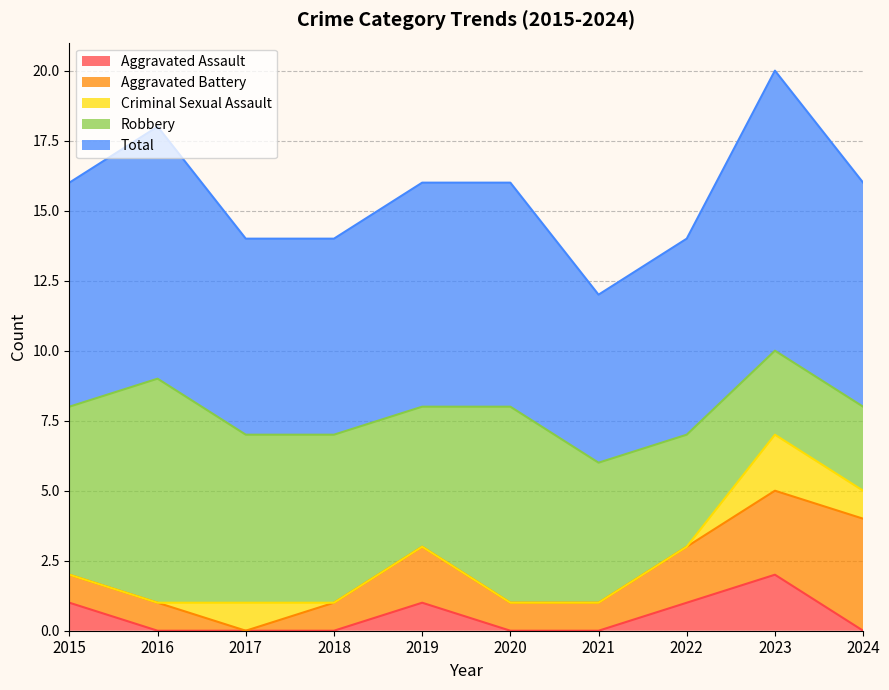

Which has a higher value, 2023 or 2015?

2023